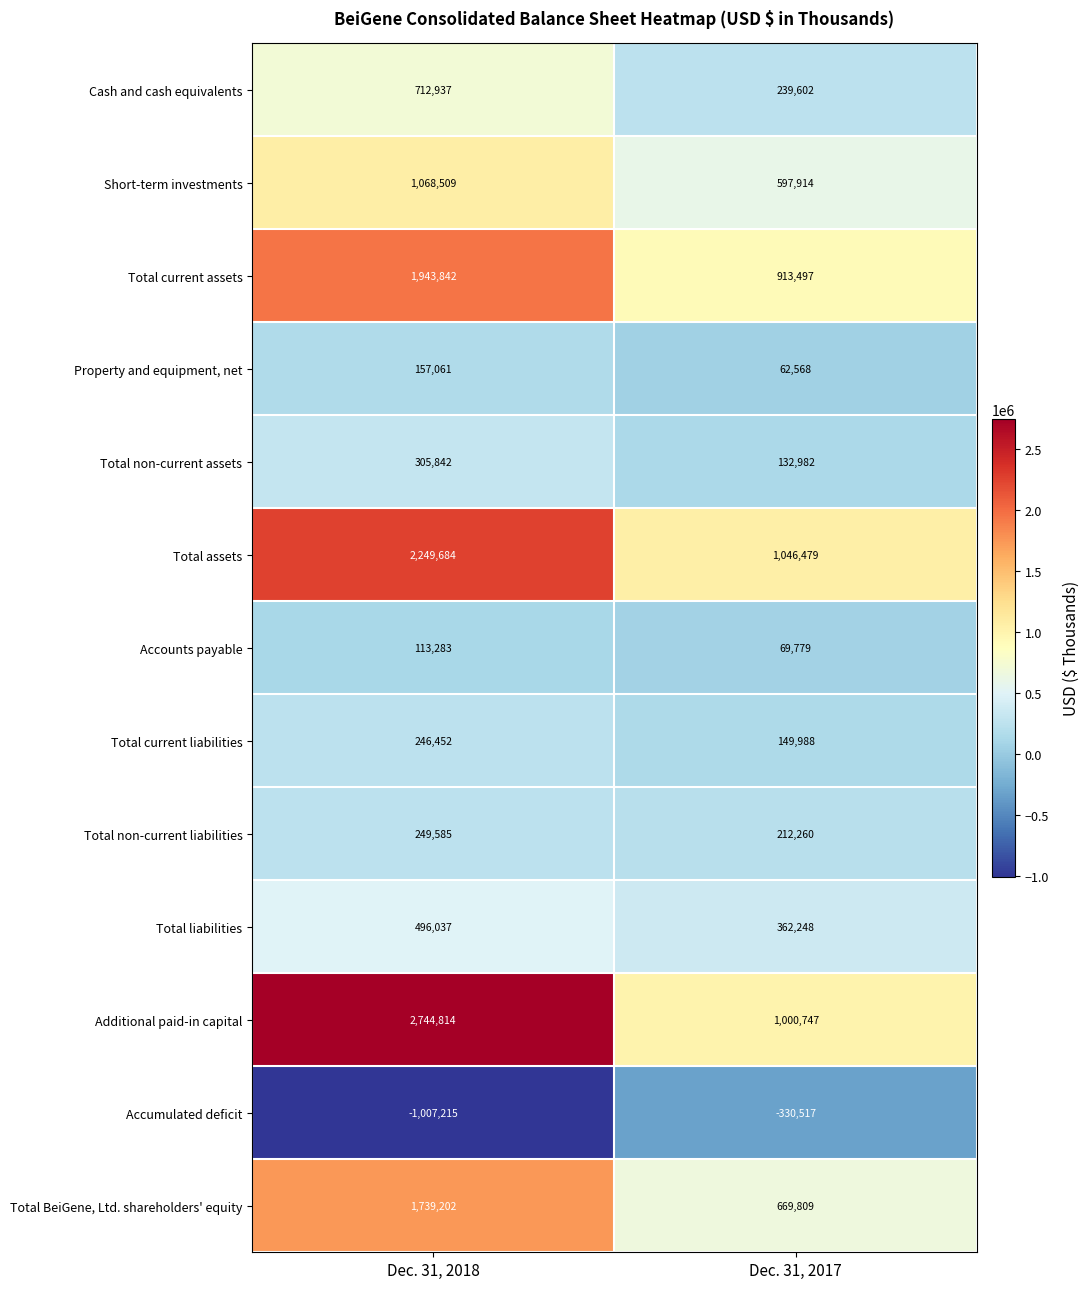

Where is Total non-current liabilities nearest to the value 230922?

Dec. 31, 2017